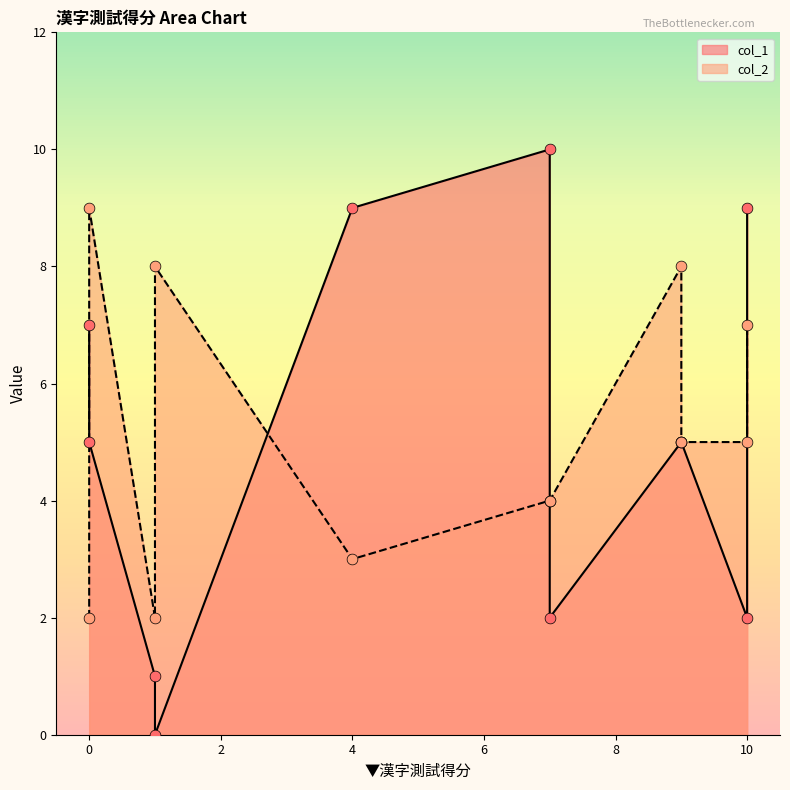

Which series has the largest total across all categories?

col_2